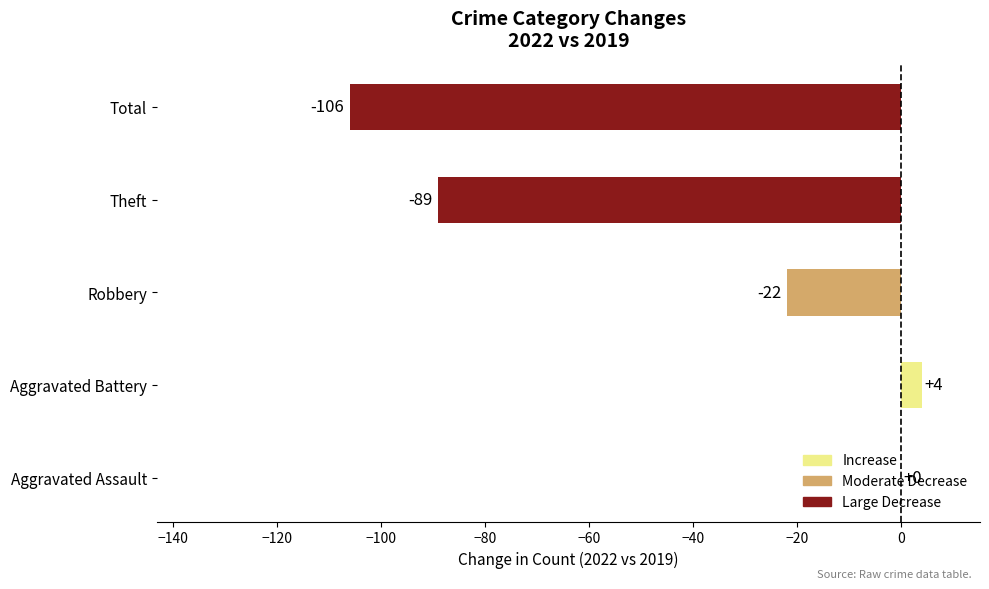

What is the sum of all values?

-213